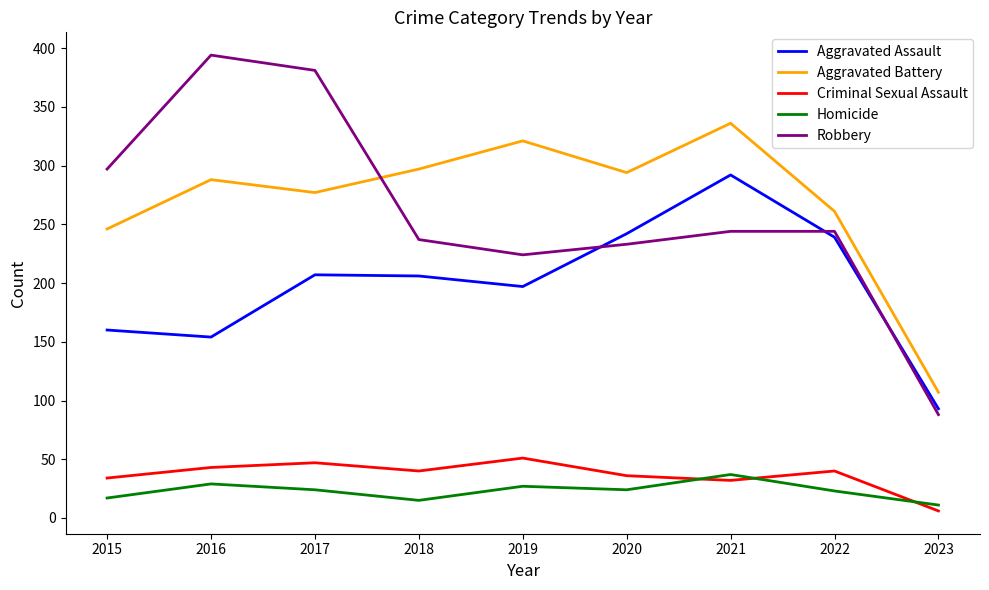

Read the Homicide value at 2022.

23